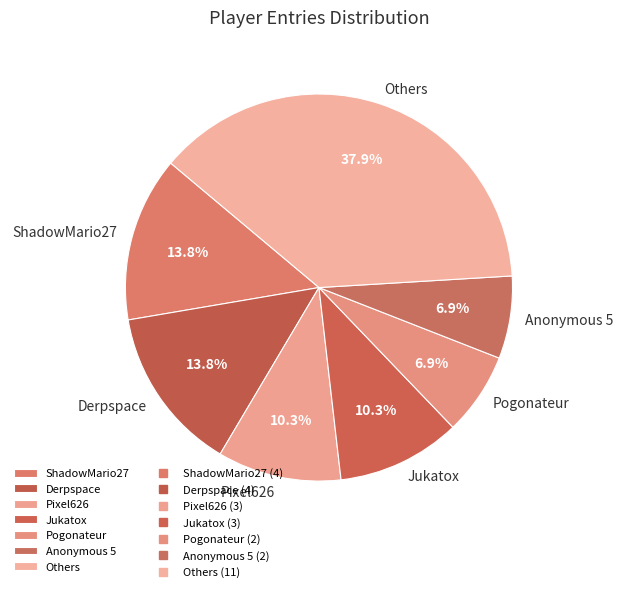

To the nearest percent, what is the difference between the largest and smallest slice percentages?

31%